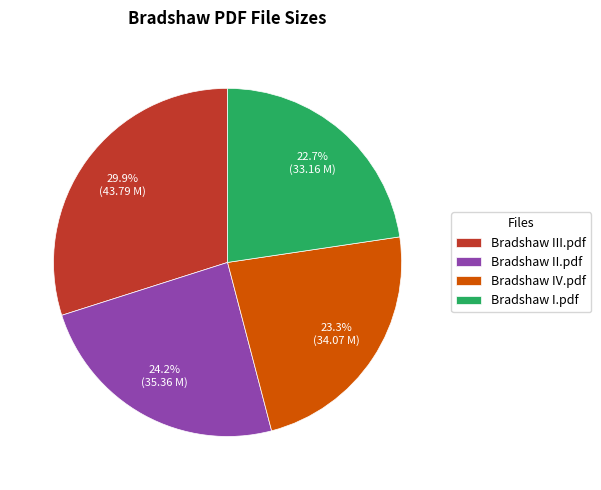

True or false: Bradshaw II.pdf accounts for 24% of the total.

True